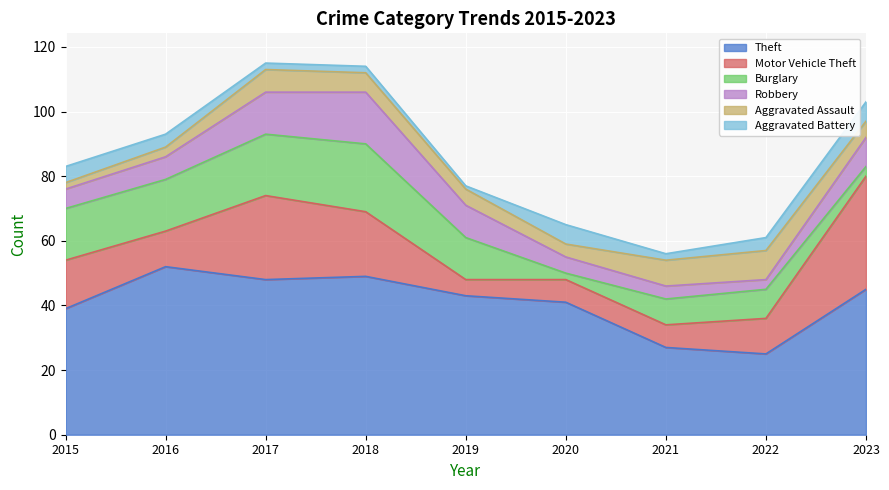

Between 2023 and 2021, which is larger?

2023